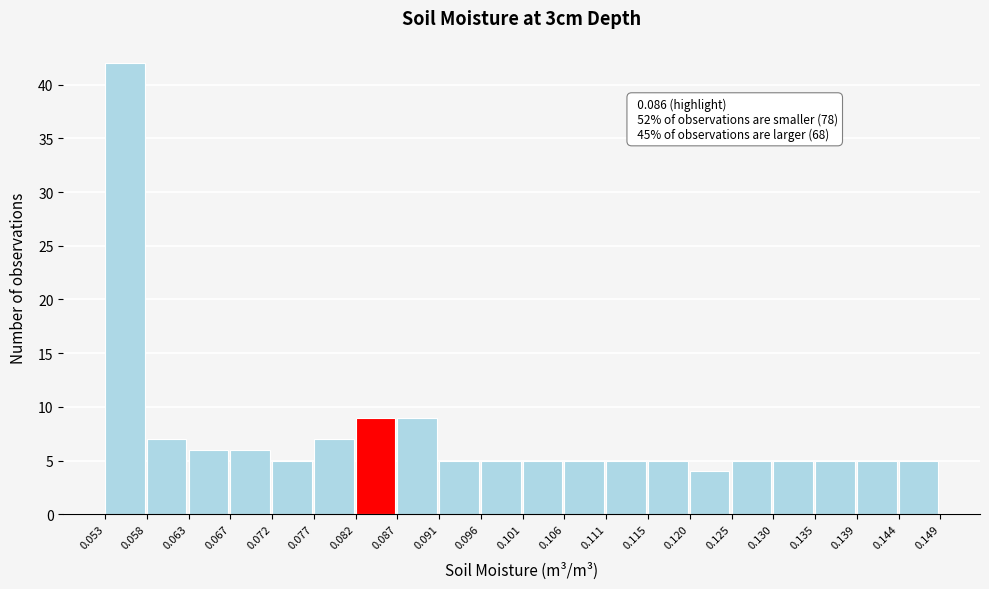

Over which range of the x-axis is the bar tallest?

0.053 to 0.058